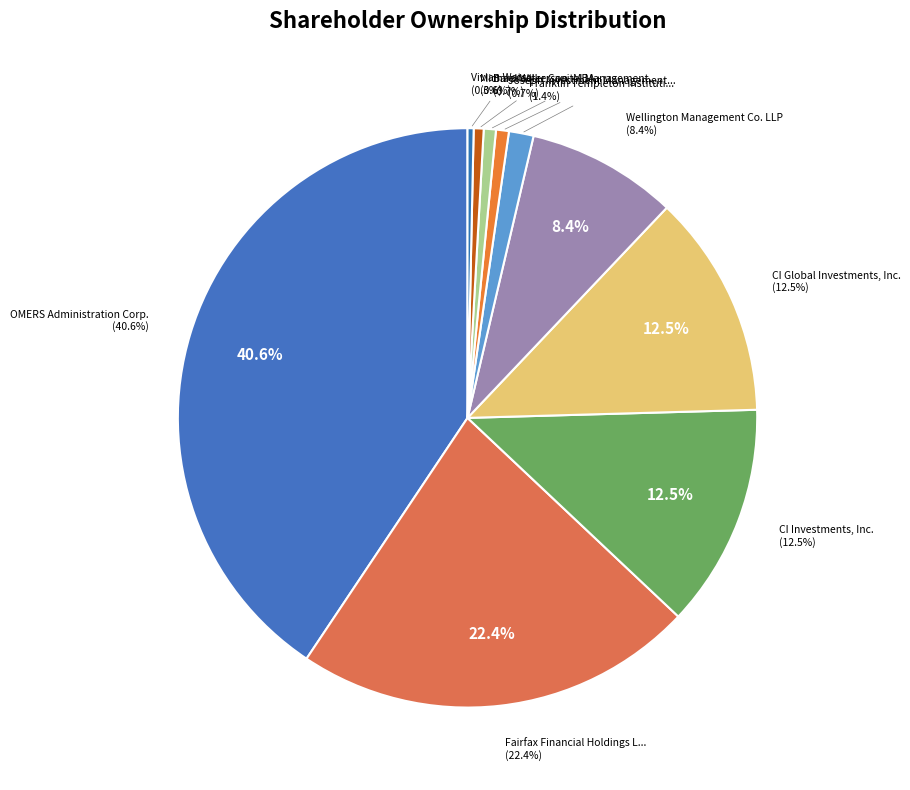

Combined, do Michael Wilkerson, MBA and Barometer Capital Management, Inc. account for over 50%?

No